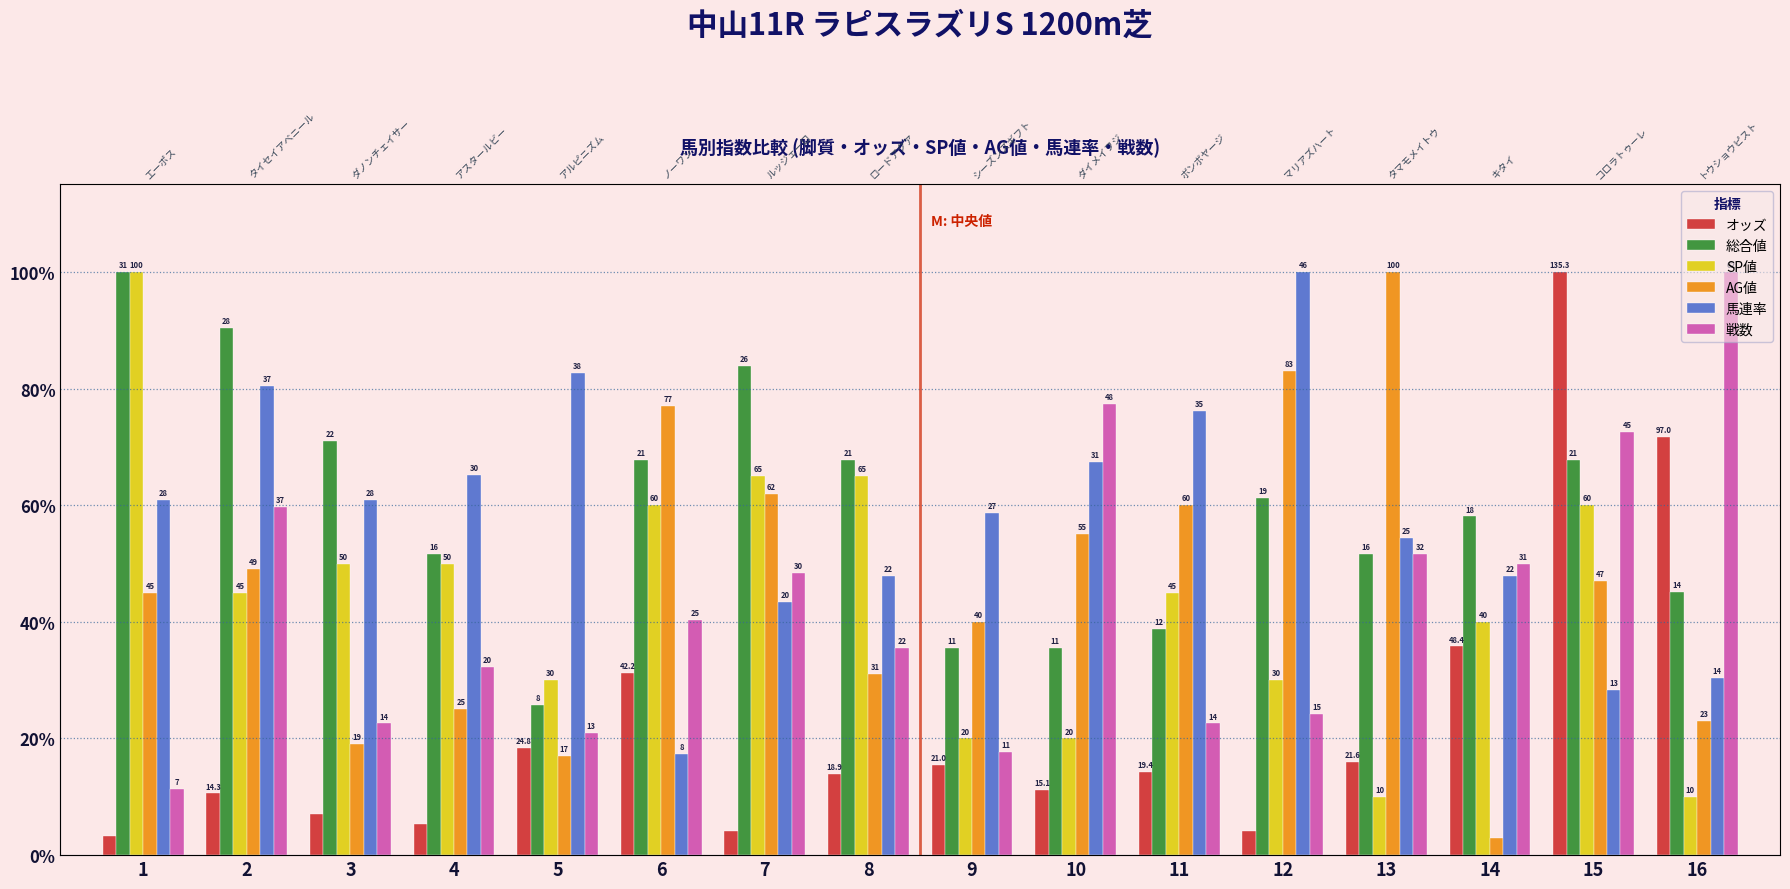

What is the difference between the SP値 values at 10 and 16?

10.0